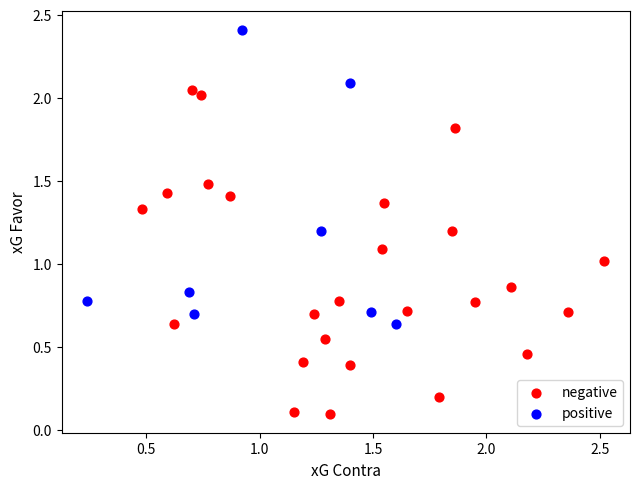

Which series reaches the minimum Y coordinate?

negative